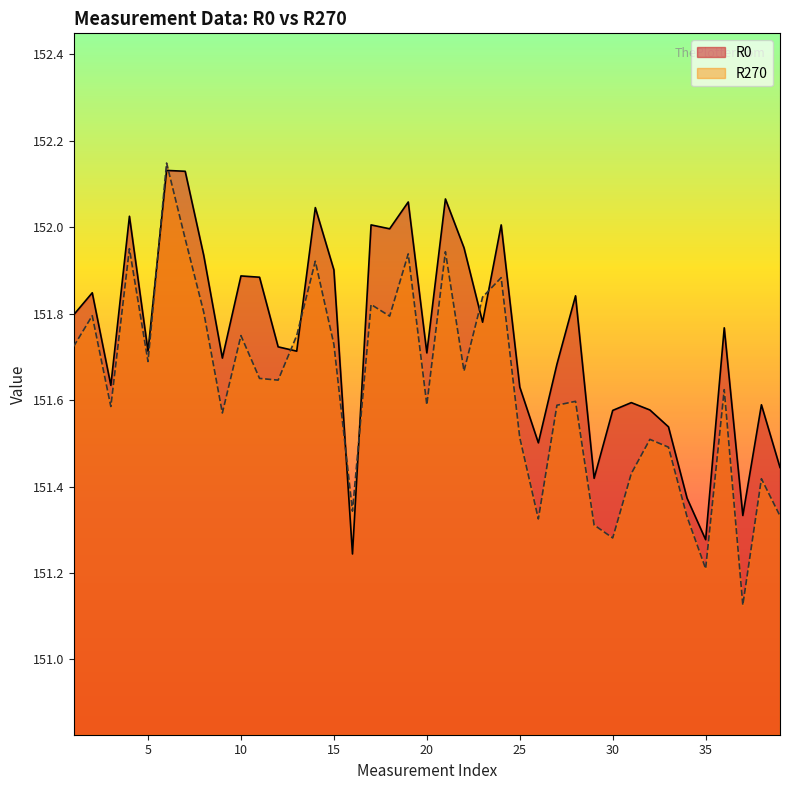

Where is the first local maximum for R0?

2